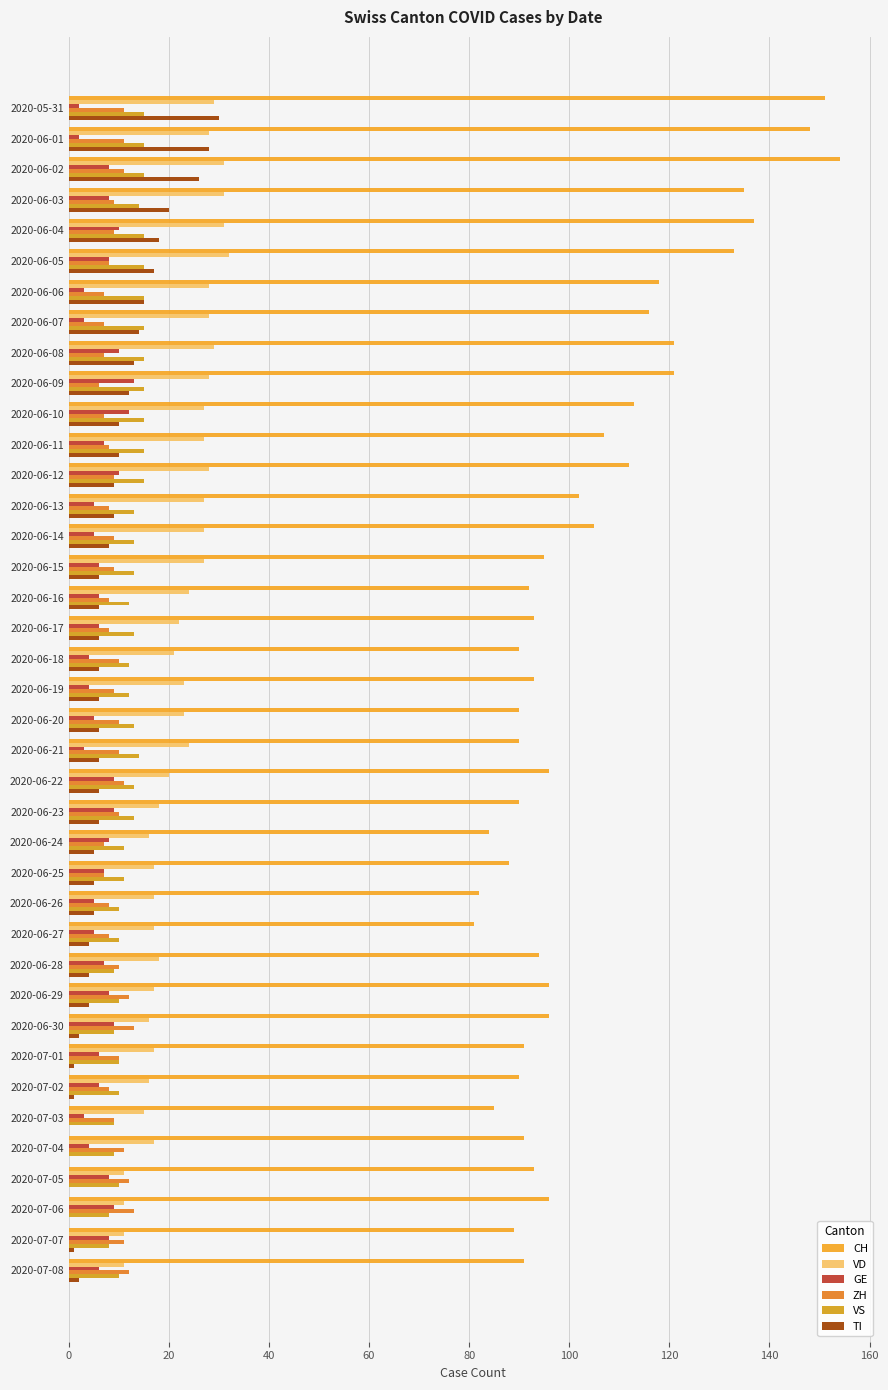

How many series are shown in this chart?

6